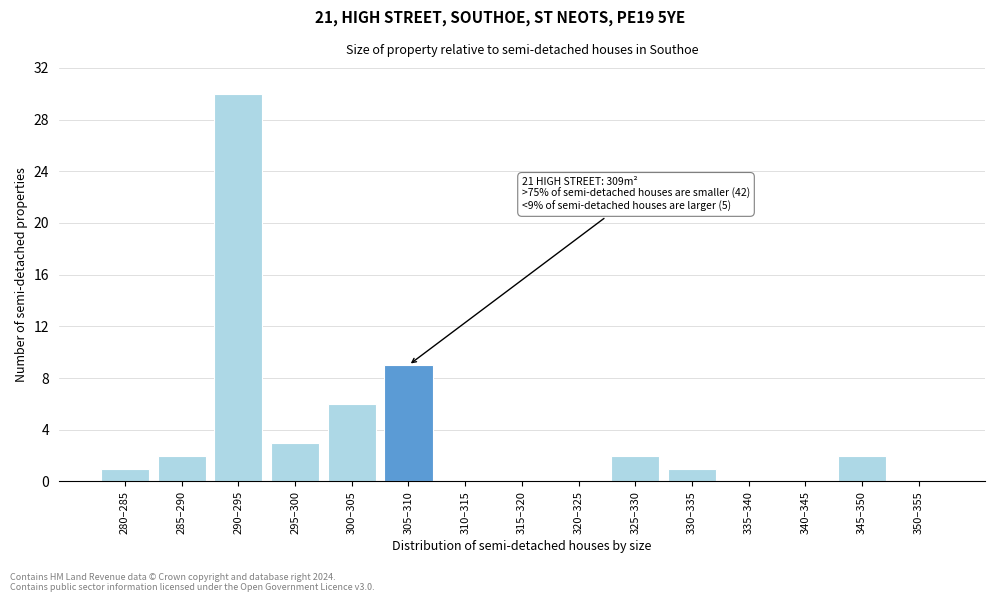

Reading left to right, list all the values displayed in this chart.

280–285=1	285–290=2	290–295=30	295–300=3	300–305=6	305–310=9	310–315=0	315–320=0	320–325=0	325–330=2	330–335=1	335–340=0	340–345=0	345–350=2	350–355=0